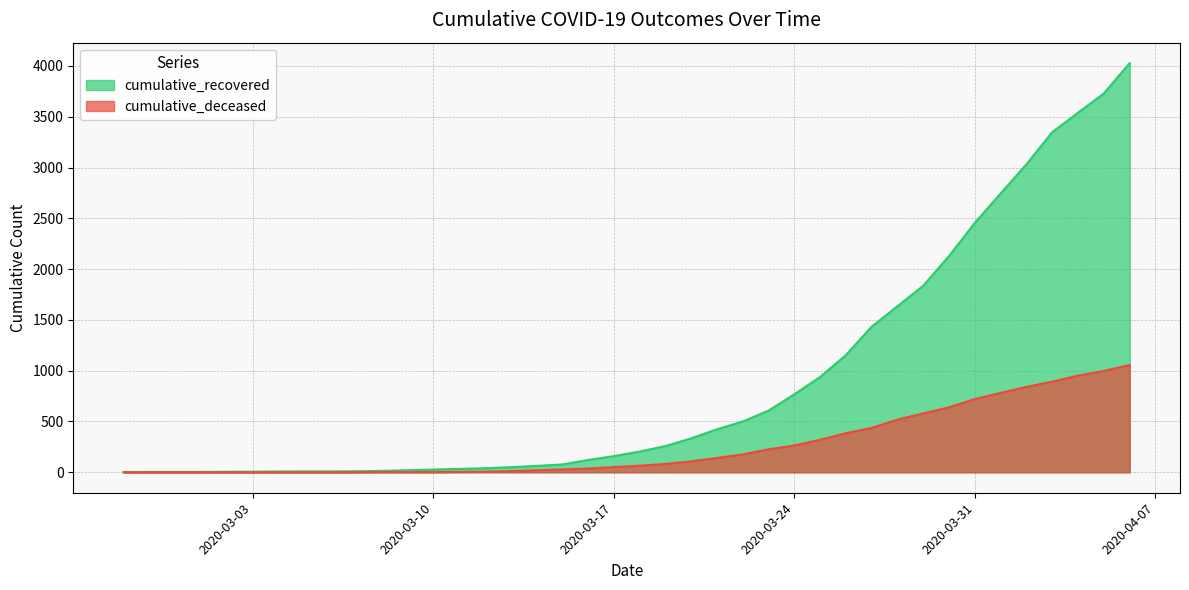

What is the highest value of the cumulative_recovered series?

4028